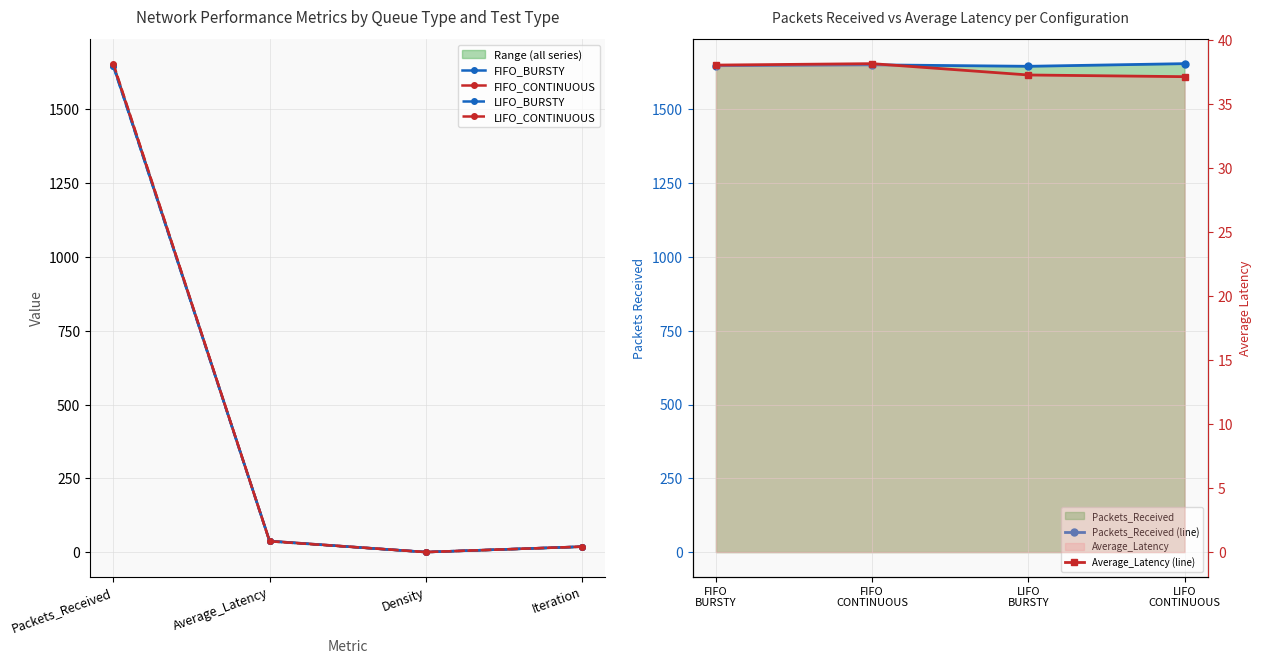

What is the value of the FIFO_CONTINUOUS point at the 2nd from the left?

38.2